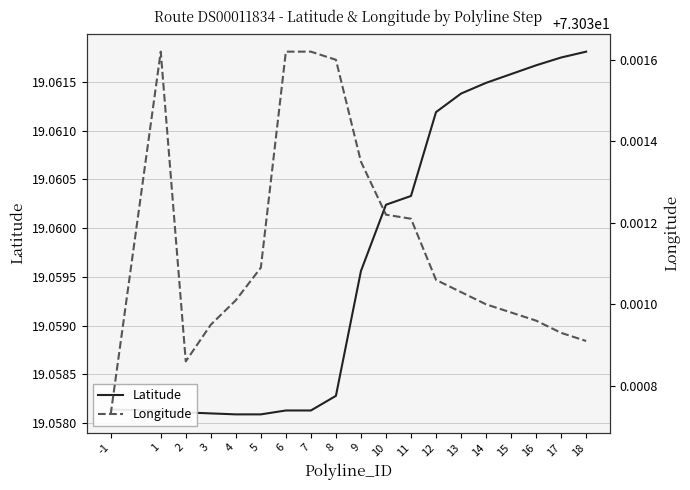

Rank the series by their average value, from highest to lowest.

Longitude, Latitude